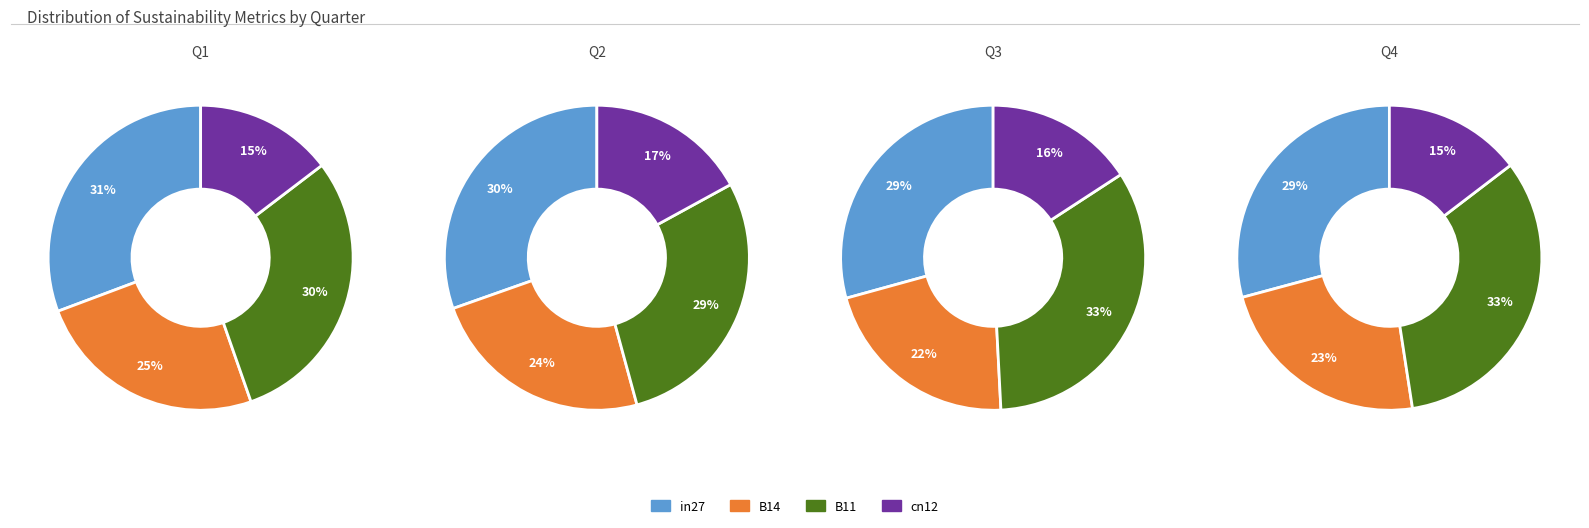

Between 0 and 2, which series saw the biggest shift?

B14